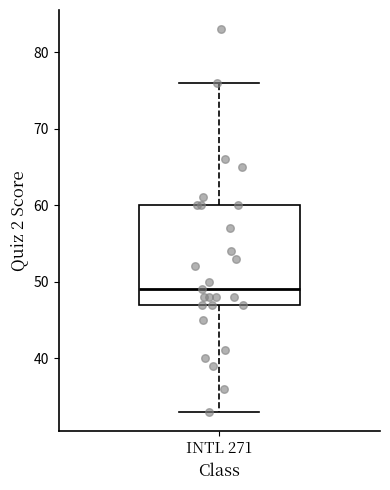

Where is the lower edge of the box for INTL 271 on the y-axis? The values are not printed on the chart, so give them approximately, as read against the axis.

47